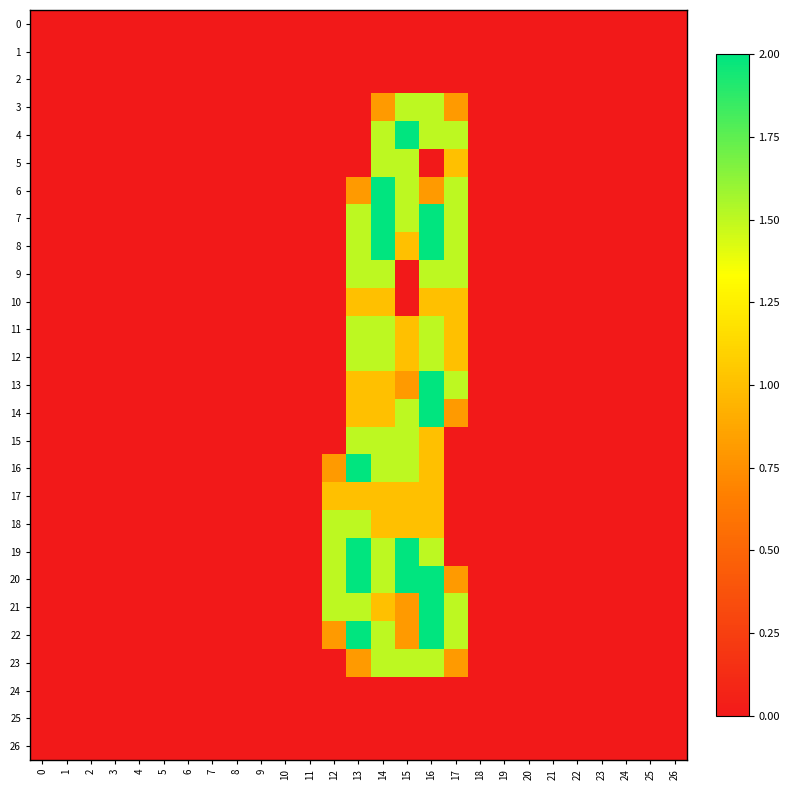

Reading left to right, list all the values displayed in this chart.

0: 0=0.0	1=0.0	2=0.0	3=0.0	4=0.0	5=0.0	6=0.0	7=0.0	8=0.0	9=0.0	10=0.0	11=0.0	12=0.0	13=0.0	14=0.0	15=0.0	16=0.0	17=0.0	18=0.0	19=0.0	20=0.0	21=0.0	22=0.0	23=0.0	24=0.0	25=0.0	26=0.0
1: 0=0.0	1=0.0	2=0.0	3=0.0	4=0.0	5=0.0	6=0.0	7=0.0	8=0.0	9=0.0	10=0.0	11=0.0	12=0.0	13=0.0	14=0.0	15=0.0	16=0.0	17=0.0	18=0.0	19=0.0	20=0.0	21=0.0	22=0.0	23=0.0	24=0.0	25=0.0	26=0.0
2: 0=0.0	1=0.0	2=0.0	3=0.0	4=0.0	5=0.0	6=0.0	7=0.0	8=0.0	9=0.0	10=0.0	11=0.0	12=0.0	13=0.0	14=0.0	15=0.0	16=0.0	17=0.0	18=0.0	19=0.0	20=0.0	21=0.0	22=0.0	23=0.0	24=0.0	25=0.0	26=0.0
3: 0=0.0	1=0.0	2=0.0	3=0.0	4=0.0	5=0.0	6=0.0	7=0.0	8=0.0	9=0.0	10=0.0	11=0.0	12=0.0	13=0.0	14=0.8	15=1.5	16=1.5	17=0.8	18=0.0	19=0.0	20=0.0	21=0.0	22=0.0	23=0.0	24=0.0	25=0.0	26=0.0
4: 0=0.0	1=0.0	2=0.0	3=0.0	4=0.0	5=0.0	6=0.0	7=0.0	8=0.0	9=0.0	10=0.0	11=0.0	12=0.0	13=0.0	14=1.5	15=2.0	16=1.5	17=1.5	18=0.0	19=0.0	20=0.0	21=0.0	22=0.0	23=0.0	24=0.0	25=0.0	26=0.0
5: 0=0.0	1=0.0	2=0.0	3=0.0	4=0.0	5=0.0	6=0.0	7=0.0	8=0.0	9=0.0	10=0.0	11=0.0	12=0.0	13=0.0	14=1.5	15=1.5	16=0.0	17=1.0	18=0.0	19=0.0	20=0.0	21=0.0	22=0.0	23=0.0	24=0.0	25=0.0	26=0.0
6: 0=0.0	1=0.0	2=0.0	3=0.0	4=0.0	5=0.0	6=0.0	7=0.0	8=0.0	9=0.0	10=0.0	11=0.0	12=0.0	13=0.8	14=2.0	15=1.5	16=0.8	17=1.5	18=0.0	19=0.0	20=0.0	21=0.0	22=0.0	23=0.0	24=0.0	25=0.0	26=0.0
7: 0=0.0	1=0.0	2=0.0	3=0.0	4=0.0	5=0.0	6=0.0	7=0.0	8=0.0	9=0.0	10=0.0	11=0.0	12=0.0	13=1.5	14=2.0	15=1.5	16=2.0	17=1.5	18=0.0	19=0.0	20=0.0	21=0.0	22=0.0	23=0.0	24=0.0	25=0.0	26=0.0
8: 0=0.0	1=0.0	2=0.0	3=0.0	4=0.0	5=0.0	6=0.0	7=0.0	8=0.0	9=0.0	10=0.0	11=0.0	12=0.0	13=1.5	14=2.0	15=1.0	16=2.0	17=1.5	18=0.0	19=0.0	20=0.0	21=0.0	22=0.0	23=0.0	24=0.0	25=0.0	26=0.0
9: 0=0.0	1=0.0	2=0.0	3=0.0	4=0.0	5=0.0	6=0.0	7=0.0	8=0.0	9=0.0	10=0.0	11=0.0	12=0.0	13=1.5	14=1.5	15=0.0	16=1.5	17=1.5	18=0.0	19=0.0	20=0.0	21=0.0	22=0.0	23=0.0	24=0.0	25=0.0	26=0.0
10: 0=0.0	1=0.0	2=0.0	3=0.0	4=0.0	5=0.0	6=0.0	7=0.0	8=0.0	9=0.0	10=0.0	11=0.0	12=0.0	13=1.0	14=1.0	15=0.0	16=1.0	17=1.0	18=0.0	19=0.0	20=0.0	21=0.0	22=0.0	23=0.0	24=0.0	25=0.0	26=0.0
11: 0=0.0	1=0.0	2=0.0	3=0.0	4=0.0	5=0.0	6=0.0	7=0.0	8=0.0	9=0.0	10=0.0	11=0.0	12=0.0	13=1.5	14=1.5	15=1.0	16=1.5	17=1.0	18=0.0	19=0.0	20=0.0	21=0.0	22=0.0	23=0.0	24=0.0	25=0.0	26=0.0
12: 0=0.0	1=0.0	2=0.0	3=0.0	4=0.0	5=0.0	6=0.0	7=0.0	8=0.0	9=0.0	10=0.0	11=0.0	12=0.0	13=1.5	14=1.5	15=1.0	16=1.5	17=1.0	18=0.0	19=0.0	20=0.0	21=0.0	22=0.0	23=0.0	24=0.0	25=0.0	26=0.0
13: 0=0.0	1=0.0	2=0.0	3=0.0	4=0.0	5=0.0	6=0.0	7=0.0	8=0.0	9=0.0	10=0.0	11=0.0	12=0.0	13=1.0	14=1.0	15=0.8	16=2.0	17=1.5	18=0.0	19=0.0	20=0.0	21=0.0	22=0.0	23=0.0	24=0.0	25=0.0	26=0.0
14: 0=0.0	1=0.0	2=0.0	3=0.0	4=0.0	5=0.0	6=0.0	7=0.0	8=0.0	9=0.0	10=0.0	11=0.0	12=0.0	13=1.0	14=1.0	15=1.5	16=2.0	17=0.8	18=0.0	19=0.0	20=0.0	21=0.0	22=0.0	23=0.0	24=0.0	25=0.0	26=0.0
15: 0=0.0	1=0.0	2=0.0	3=0.0	4=0.0	5=0.0	6=0.0	7=0.0	8=0.0	9=0.0	10=0.0	11=0.0	12=0.0	13=1.5	14=1.5	15=1.5	16=1.0	17=0.0	18=0.0	19=0.0	20=0.0	21=0.0	22=0.0	23=0.0	24=0.0	25=0.0	26=0.0
16: 0=0.0	1=0.0	2=0.0	3=0.0	4=0.0	5=0.0	6=0.0	7=0.0	8=0.0	9=0.0	10=0.0	11=0.0	12=0.8	13=2.0	14=1.5	15=1.5	16=1.0	17=0.0	18=0.0	19=0.0	20=0.0	21=0.0	22=0.0	23=0.0	24=0.0	25=0.0	26=0.0
17: 0=0.0	1=0.0	2=0.0	3=0.0	4=0.0	5=0.0	6=0.0	7=0.0	8=0.0	9=0.0	10=0.0	11=0.0	12=1.0	13=1.0	14=1.0	15=1.0	16=1.0	17=0.0	18=0.0	19=0.0	20=0.0	21=0.0	22=0.0	23=0.0	24=0.0	25=0.0	26=0.0
18: 0=0.0	1=0.0	2=0.0	3=0.0	4=0.0	5=0.0	6=0.0	7=0.0	8=0.0	9=0.0	10=0.0	11=0.0	12=1.5	13=1.5	14=1.0	15=1.0	16=1.0	17=0.0	18=0.0	19=0.0	20=0.0	21=0.0	22=0.0	23=0.0	24=0.0	25=0.0	26=0.0
19: 0=0.0	1=0.0	2=0.0	3=0.0	4=0.0	5=0.0	6=0.0	7=0.0	8=0.0	9=0.0	10=0.0	11=0.0	12=1.5	13=2.0	14=1.5	15=2.0	16=1.5	17=0.0	18=0.0	19=0.0	20=0.0	21=0.0	22=0.0	23=0.0	24=0.0	25=0.0	26=0.0
20: 0=0.0	1=0.0	2=0.0	3=0.0	4=0.0	5=0.0	6=0.0	7=0.0	8=0.0	9=0.0	10=0.0	11=0.0	12=1.5	13=2.0	14=1.5	15=2.0	16=2.0	17=0.8	18=0.0	19=0.0	20=0.0	21=0.0	22=0.0	23=0.0	24=0.0	25=0.0	26=0.0
21: 0=0.0	1=0.0	2=0.0	3=0.0	4=0.0	5=0.0	6=0.0	7=0.0	8=0.0	9=0.0	10=0.0	11=0.0	12=1.5	13=1.5	14=1.0	15=0.8	16=2.0	17=1.5	18=0.0	19=0.0	20=0.0	21=0.0	22=0.0	23=0.0	24=0.0	25=0.0	26=0.0
22: 0=0.0	1=0.0	2=0.0	3=0.0	4=0.0	5=0.0	6=0.0	7=0.0	8=0.0	9=0.0	10=0.0	11=0.0	12=0.8	13=2.0	14=1.5	15=0.8	16=2.0	17=1.5	18=0.0	19=0.0	20=0.0	21=0.0	22=0.0	23=0.0	24=0.0	25=0.0	26=0.0
23: 0=0.0	1=0.0	2=0.0	3=0.0	4=0.0	5=0.0	6=0.0	7=0.0	8=0.0	9=0.0	10=0.0	11=0.0	12=0.0	13=0.8	14=1.5	15=1.5	16=1.5	17=0.8	18=0.0	19=0.0	20=0.0	21=0.0	22=0.0	23=0.0	24=0.0	25=0.0	26=0.0
24: 0=0.0	1=0.0	2=0.0	3=0.0	4=0.0	5=0.0	6=0.0	7=0.0	8=0.0	9=0.0	10=0.0	11=0.0	12=0.0	13=0.0	14=0.0	15=0.0	16=0.0	17=0.0	18=0.0	19=0.0	20=0.0	21=0.0	22=0.0	23=0.0	24=0.0	25=0.0	26=0.0
25: 0=0.0	1=0.0	2=0.0	3=0.0	4=0.0	5=0.0	6=0.0	7=0.0	8=0.0	9=0.0	10=0.0	11=0.0	12=0.0	13=0.0	14=0.0	15=0.0	16=0.0	17=0.0	18=0.0	19=0.0	20=0.0	21=0.0	22=0.0	23=0.0	24=0.0	25=0.0	26=0.0
26: 0=0.0	1=0.0	2=0.0	3=0.0	4=0.0	5=0.0	6=0.0	7=0.0	8=0.0	9=0.0	10=0.0	11=0.0	12=0.0	13=0.0	14=0.0	15=0.0	16=0.0	17=0.0	18=0.0	19=0.0	20=0.0	21=0.0	22=0.0	23=0.0	24=0.0	25=0.0	26=0.0